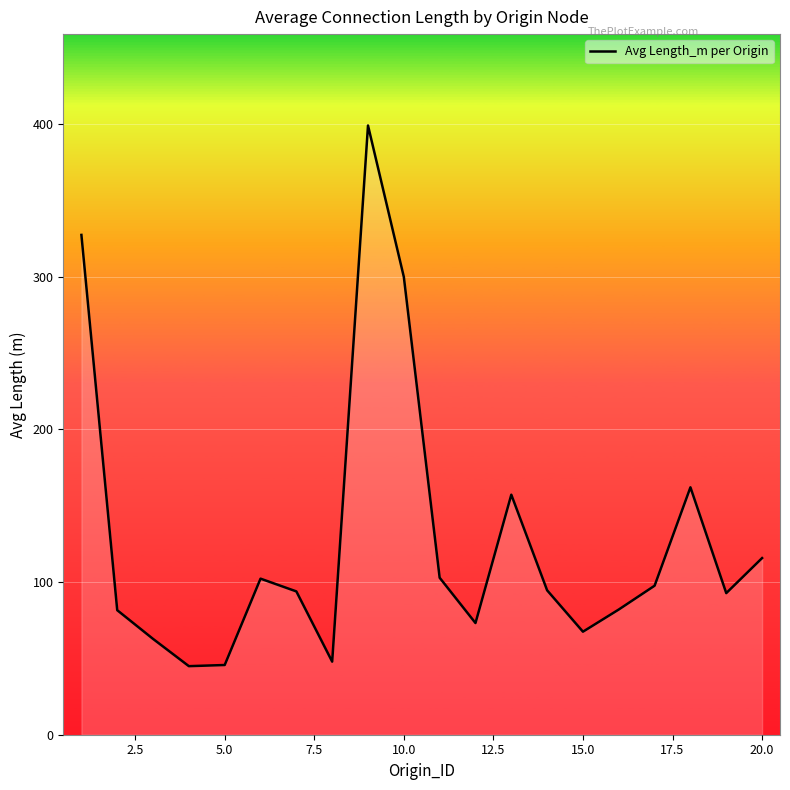

What is the difference between the maximum and second lowest values?

353.5